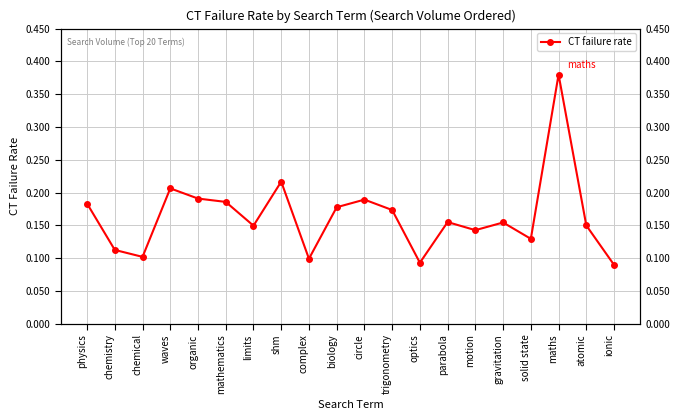

List the labels in order of value, smallest first.

ionic, optics, complex, chemical, chemistry, solid state, motion, limits, atomic, gravitation, parabola, trigonometry, biology, physics, mathematics, circle, organic, waves, shm, maths